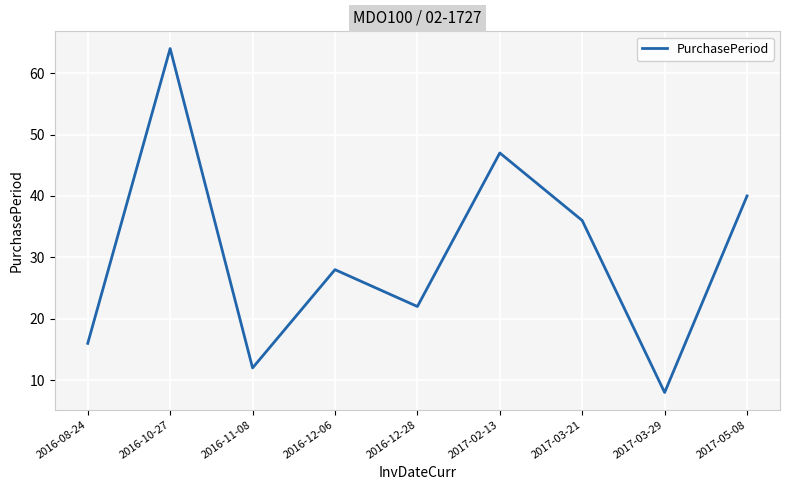

What is the ratio of the value at 2016-11-08 to the value at 2016-10-27?

0.2